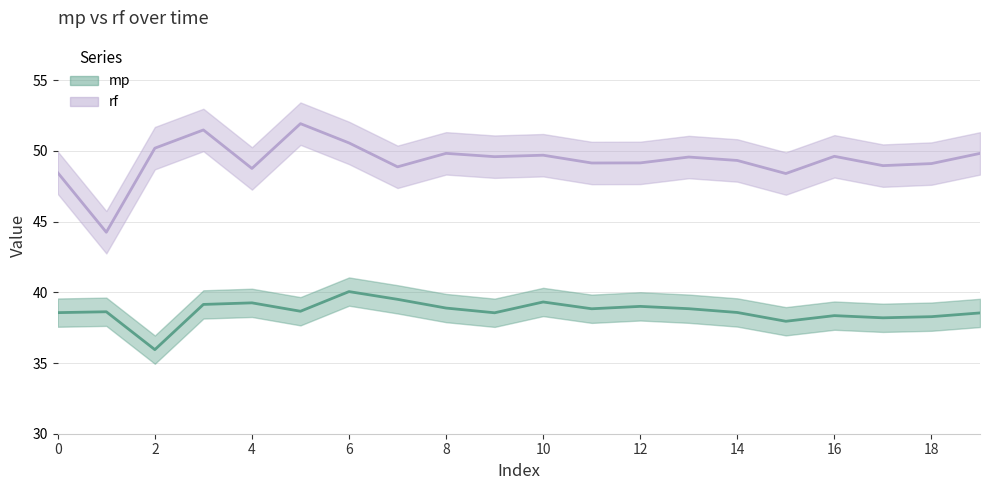

Is it true that rf equals 60.3 at 1?

False